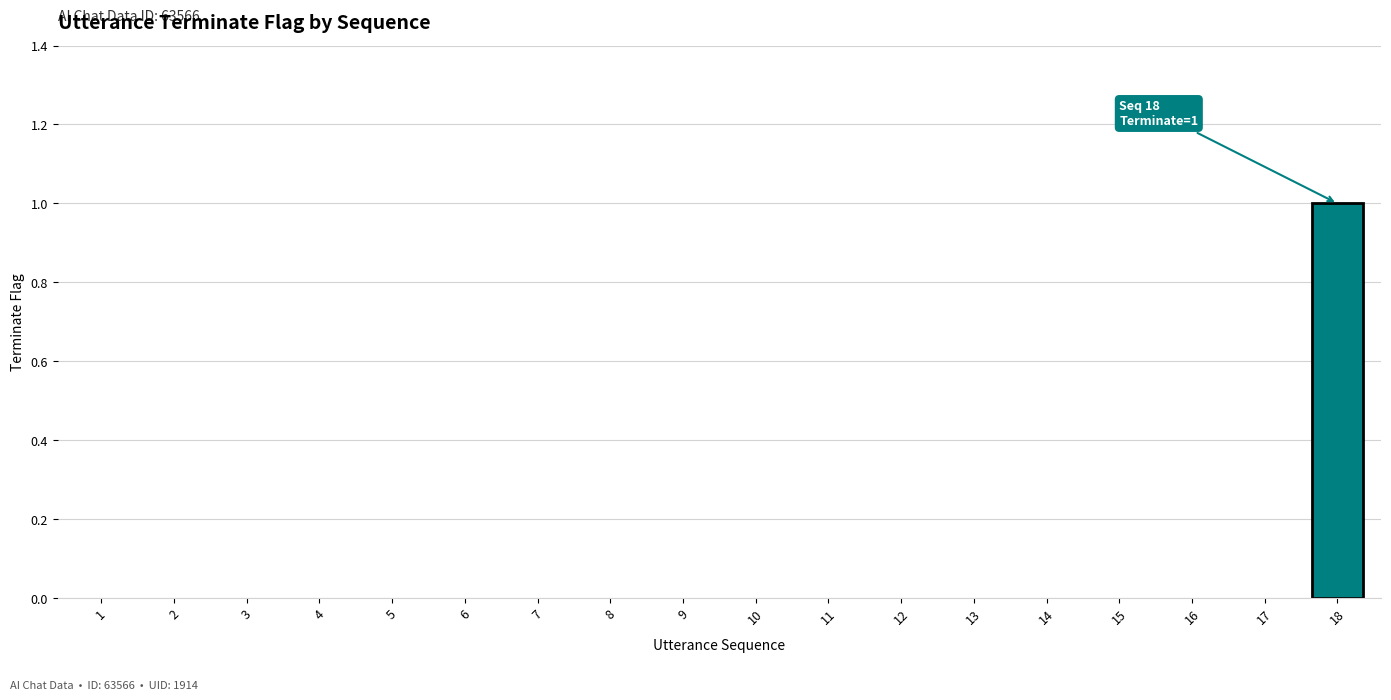

Are the bars horizontal?

No